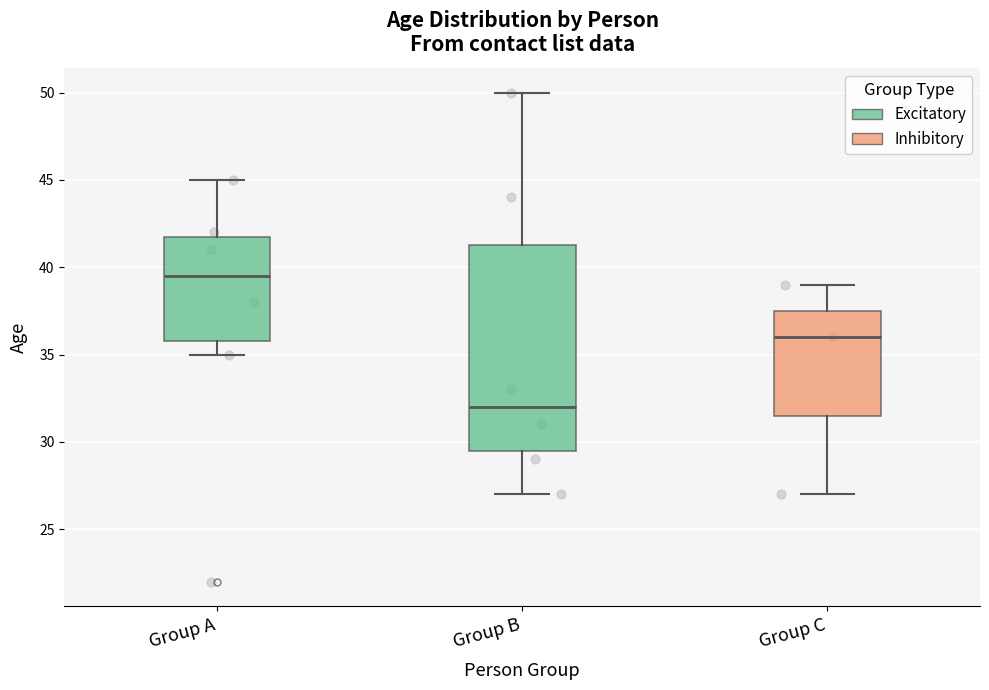

Comparing the boxes themselves (not the whiskers), which one is the tallest?

Group B